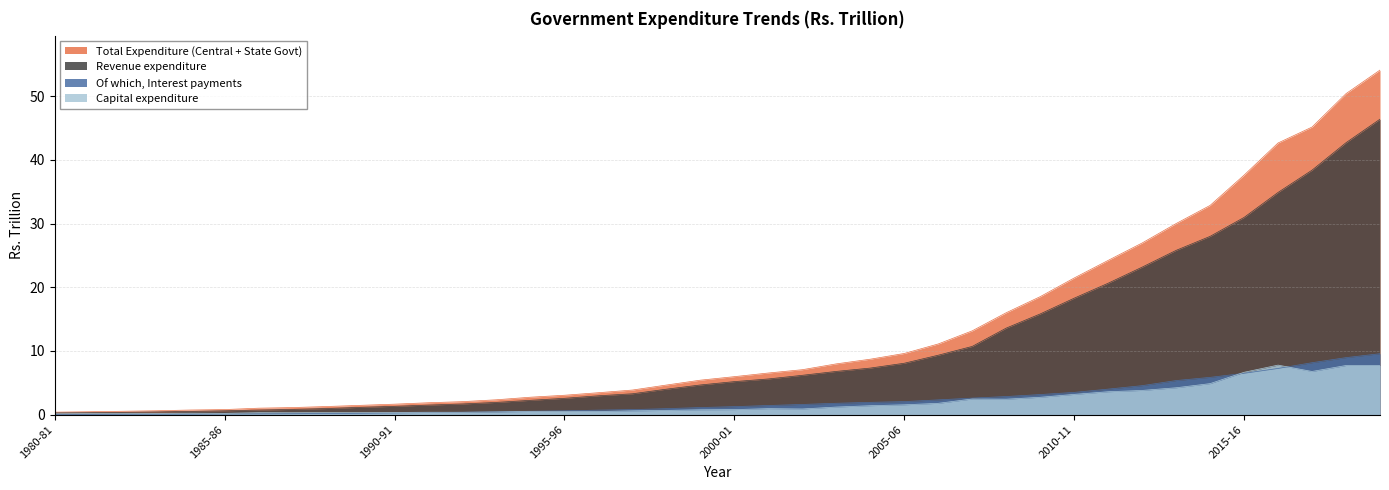

Reading left to right, what are all the values shown in this chart?

Total Expenditure (Central + State Govt): 1980-81=0.4	1981-82=0.4	1982-83=0.5	1983-84=0.6	1984-85=0.7	1985-86=0.8	1986-87=1.0	1987-88=1.1	1988-89=1.3	1989-90=1.5	1990-91=1.6	1991-92=1.9	1992-93=2.0	1993-94=2.3	1994-95=2.7	1995-96=3.0	1996-97=3.4	1997-98=3.9	1998-99=4.6	1999-00=5.4	2000-01=6.0	2001-02=6.5	2002-03=7.0	2003-04=8.0	2004-05=8.7	2005-06=9.6	2006-07=11.1	2007-08=13.2	2008-09=16.0	2009-10=18.5	2010-11=21.5	2011-12=24.2	2012-13=26.9	2013-14=30.0	2014-15=32.9	2015-16=37.6	2016-17=42.7	2017-18=45.2	2018-19=50.4	2019-20=54.1
Revenue expenditure: 1980-81=0.3	1981-82=0.3	1982-83=0.4	1983-84=0.4	1984-85=0.5	1985-86=0.6	1986-87=0.7	1987-88=0.8	1988-89=0.9	1989-90=1.1	1990-91=1.3	1991-92=1.5	1992-93=1.7	1993-94=1.9	1994-95=2.2	1995-96=2.6	1996-97=3.0	1997-98=3.3	1998-99=4.0	1999-00=4.7	2000-01=5.2	2001-02=5.6	2002-03=6.2	2003-04=6.8	2004-05=7.3	2005-06=8.1	2006-07=9.3	2007-08=10.7	2008-09=13.6	2009-10=15.8	2010-11=18.3	2011-12=20.6	2012-13=23.2	2013-14=25.8	2014-15=28.0	2015-16=31.0	2016-17=34.9	2017-18=38.4	2018-19=42.7	2019-20=46.4
Of which, Interest payments: 1980-81=0.0	1981-82=0.0	1982-83=0.0	1983-84=0.1	1984-85=0.1	1985-86=0.1	1986-87=0.1	1987-88=0.1	1988-89=0.2	1989-90=0.2	1990-91=0.2	1991-92=0.3	1992-93=0.4	1993-94=0.4	1994-95=0.5	1995-96=0.6	1996-97=0.7	1997-98=0.8	1998-99=0.9	1999-00=1.1	2000-01=1.2	2001-02=1.4	2002-03=1.6	2003-04=1.8	2004-05=1.9	2005-06=2.0	2006-07=2.3	2007-08=2.6	2008-09=2.8	2009-10=3.1	2010-11=3.5	2011-12=4.0	2012-13=4.5	2013-14=5.3	2014-15=5.8	2015-16=6.5	2016-17=7.2	2017-18=8.1	2018-19=8.9	2019-20=9.6
Capital expenditure: 1980-81=0.1	1981-82=0.2	1982-83=0.2	1983-84=0.2	1984-85=0.2	1985-86=0.2	1986-87=0.3	1987-88=0.3	1988-89=0.3	1989-90=0.3	1990-91=0.3	1991-92=0.4	1992-93=0.4	1993-94=0.4	1994-95=0.5	1995-96=0.5	1996-97=0.5	1997-98=0.6	1998-99=0.6	1999-00=0.8	2000-01=0.8	2001-02=0.9	2002-03=0.9	2003-04=1.2	2004-05=1.4	2005-06=1.5	2006-07=1.8	2007-08=2.4	2008-09=2.4	2009-10=2.7	2010-11=3.2	2011-12=3.6	2012-13=3.8	2013-14=4.2	2014-15=4.9	2015-16=6.6	2016-17=7.8	2017-18=6.8	2018-19=7.7	2019-20=7.7